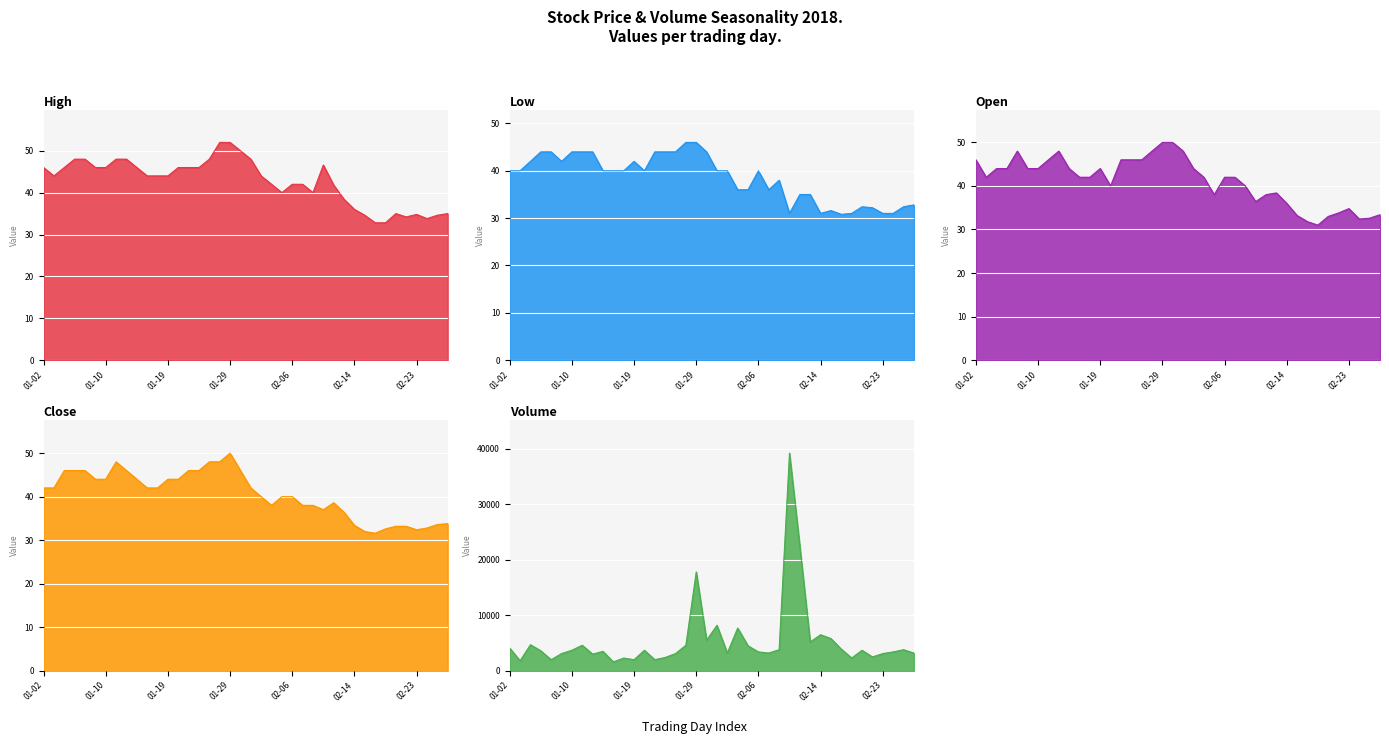

Rank the series by their maximum value, from lowest to highest.

Low, Open, Close, High, Volume